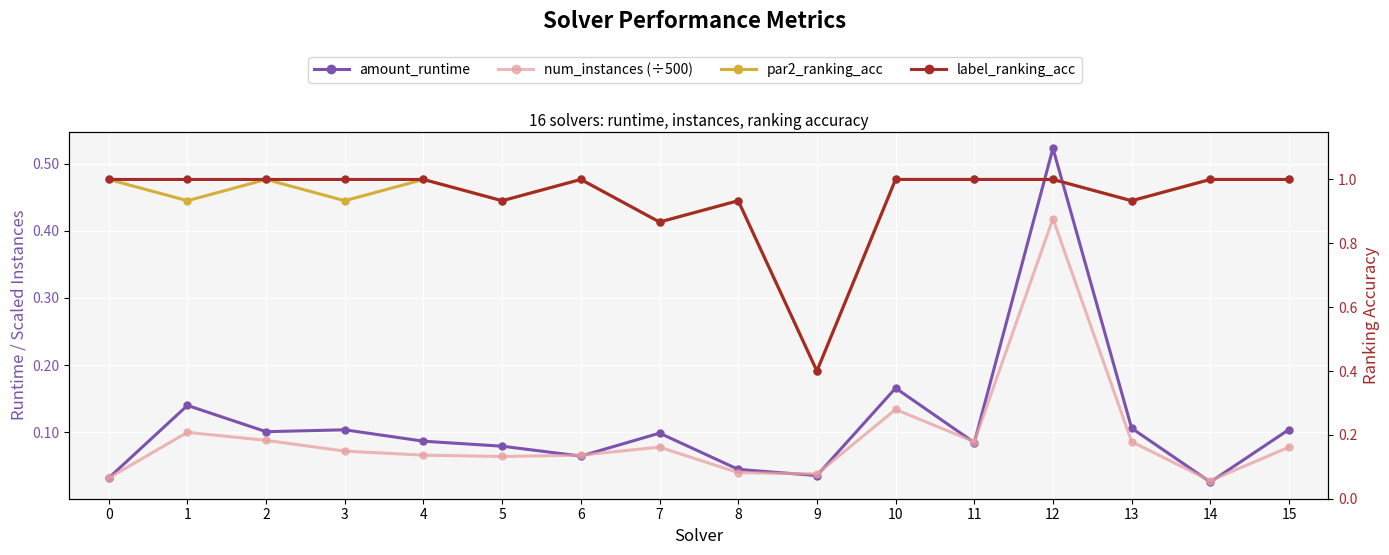

How many categories are shown in the chart?

16